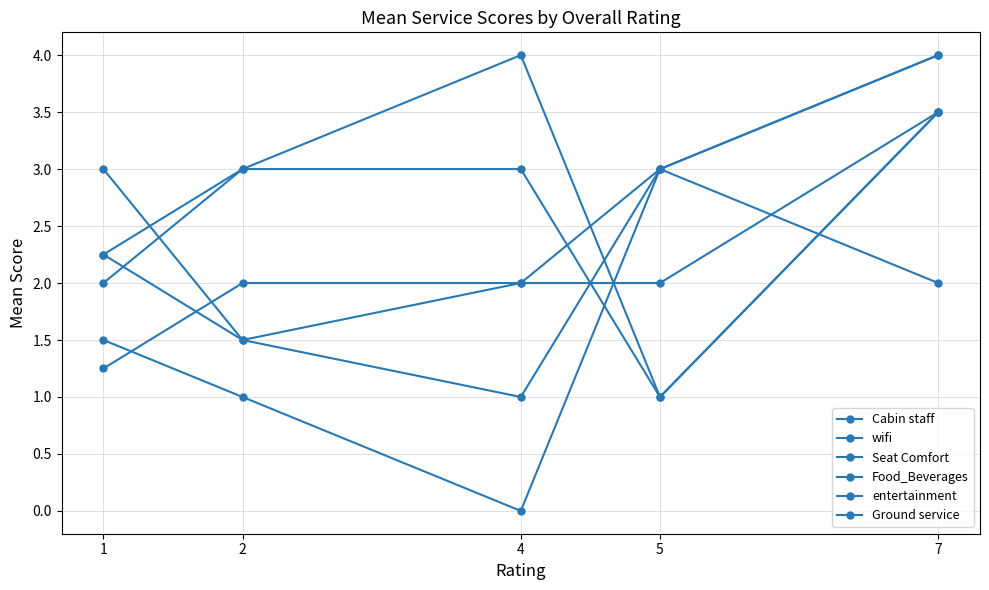

Is the value of Ground service at 5 greater than the value of entertainment at 4?

No